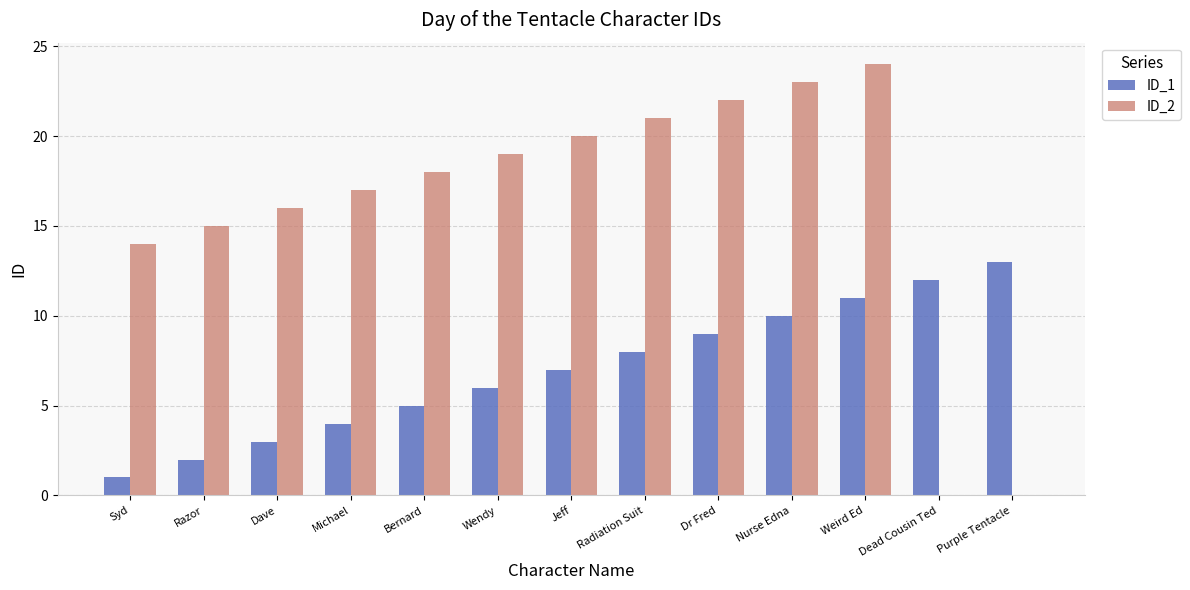

Reading left to right, transcribe all the data shown in this chart.

ID_1: 1	2	3	4	5	6	7	8	9	10	11	12	13
ID_2: 14	15	16	17	18	19	20	21	22	23	24	0	0